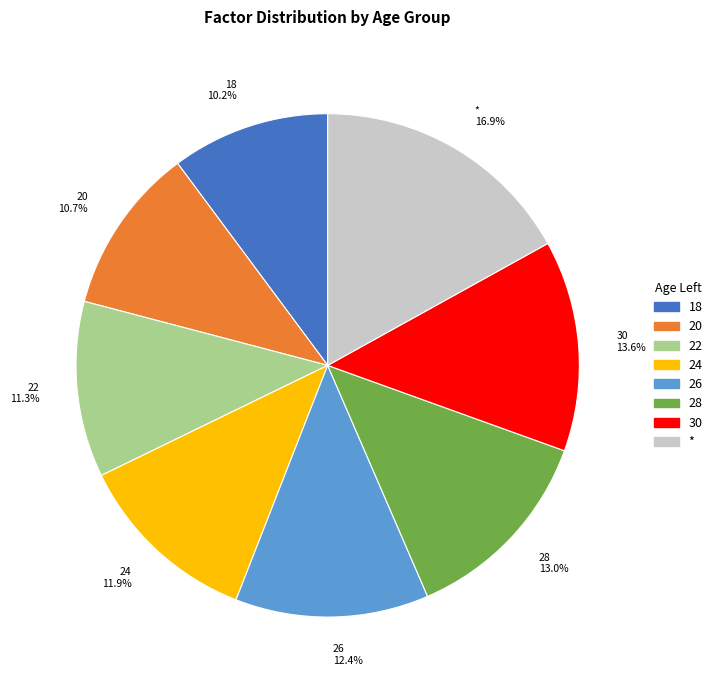

Approximately how many times larger is the value at 18 compared to 26?

0.8